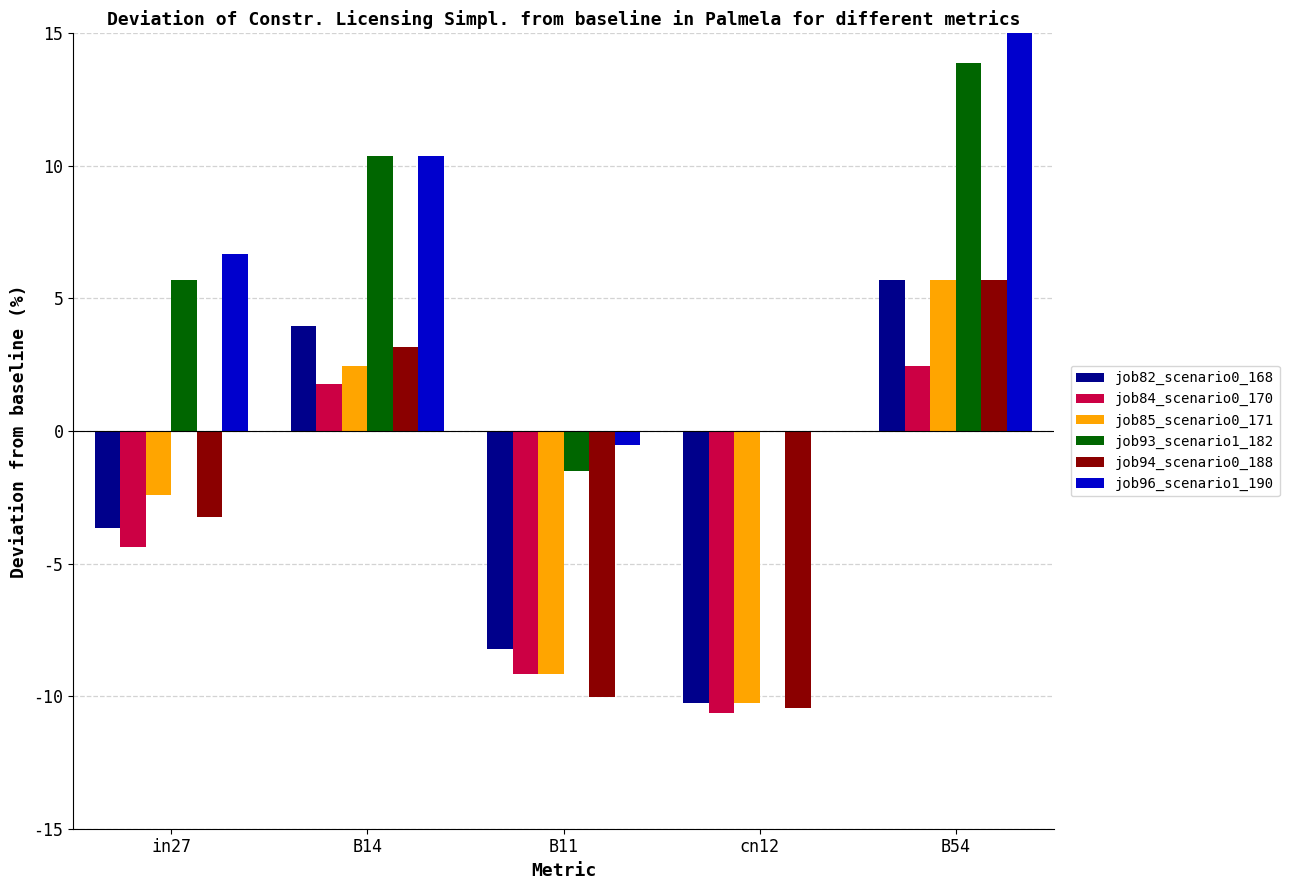

What is the minimum value for job85_scenario0_171?

-10.3